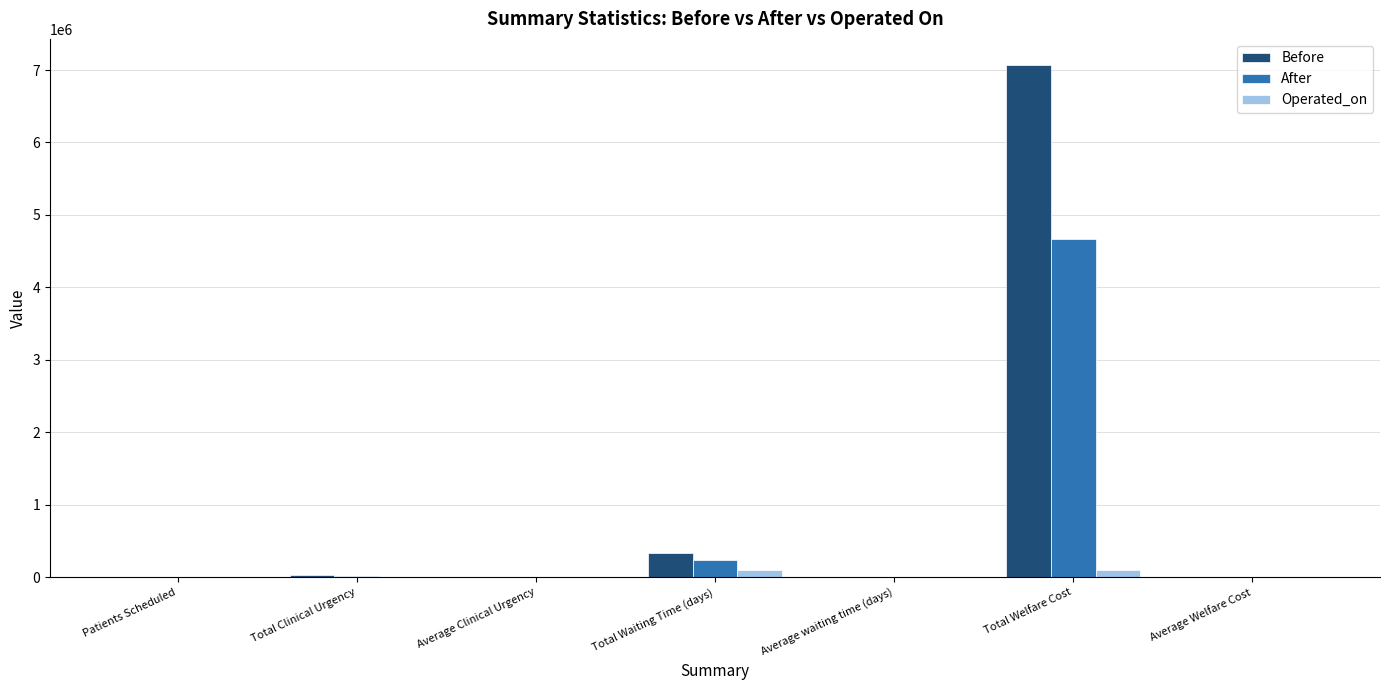

What is the sum of all Operated_on values?

205957.4